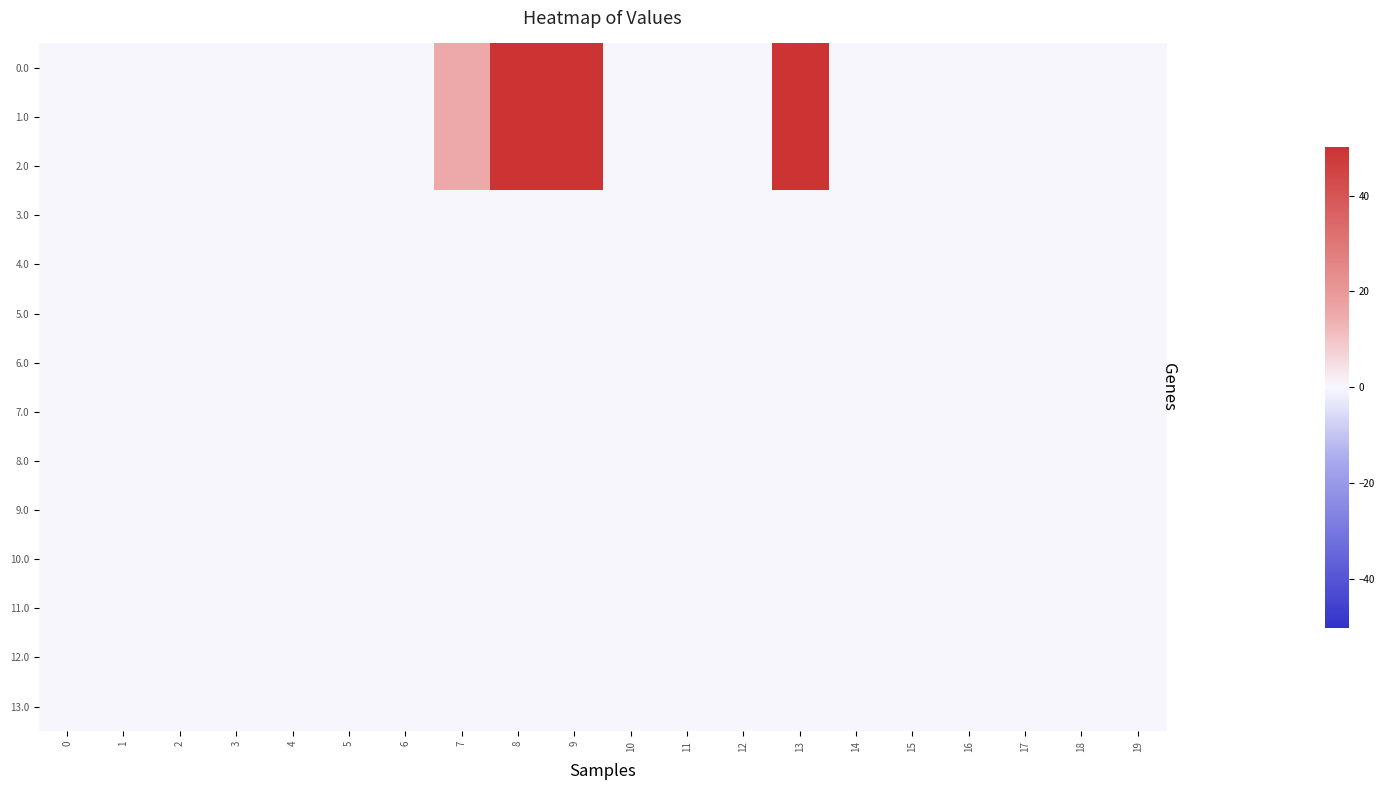

At which category is the sum across all series the highest?

8